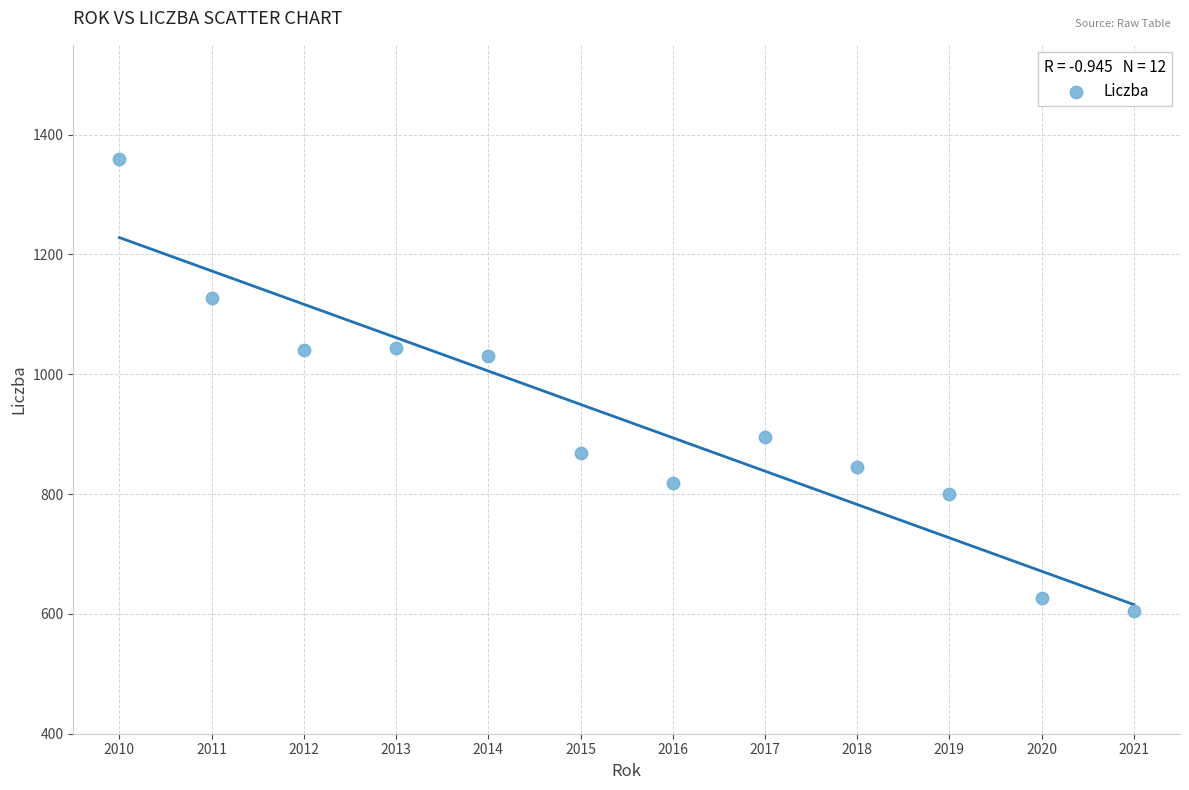

What is the average X value?

2016